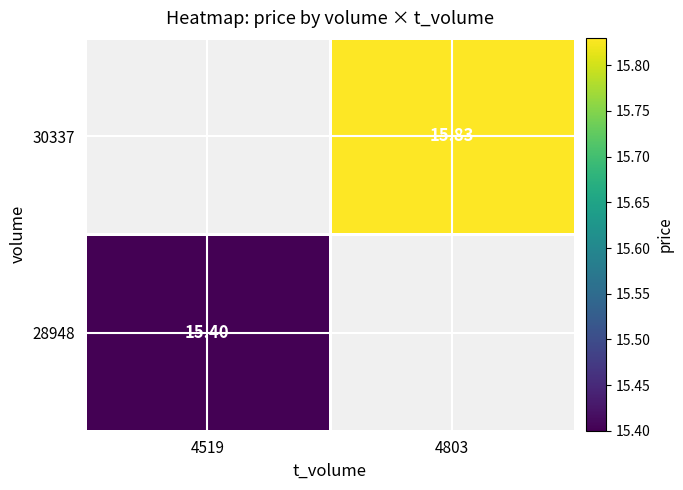

At how many categories does at least one series exceed 15?

2